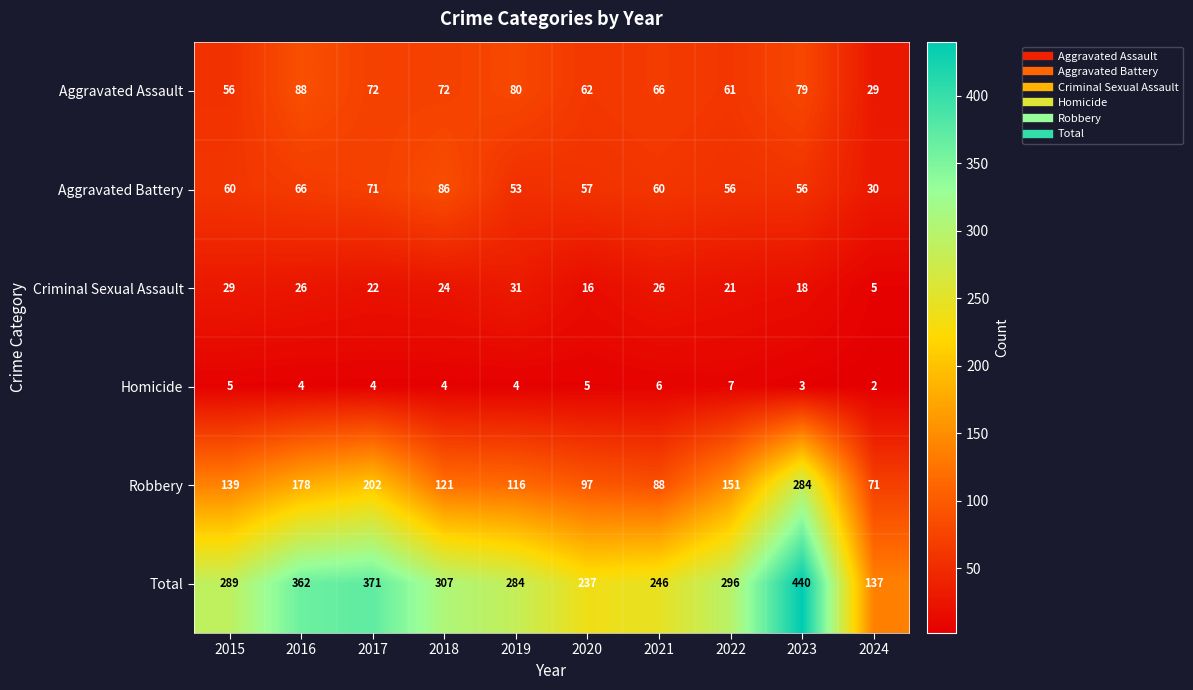

Where is Aggravated Battery nearest to the value 58?

2020